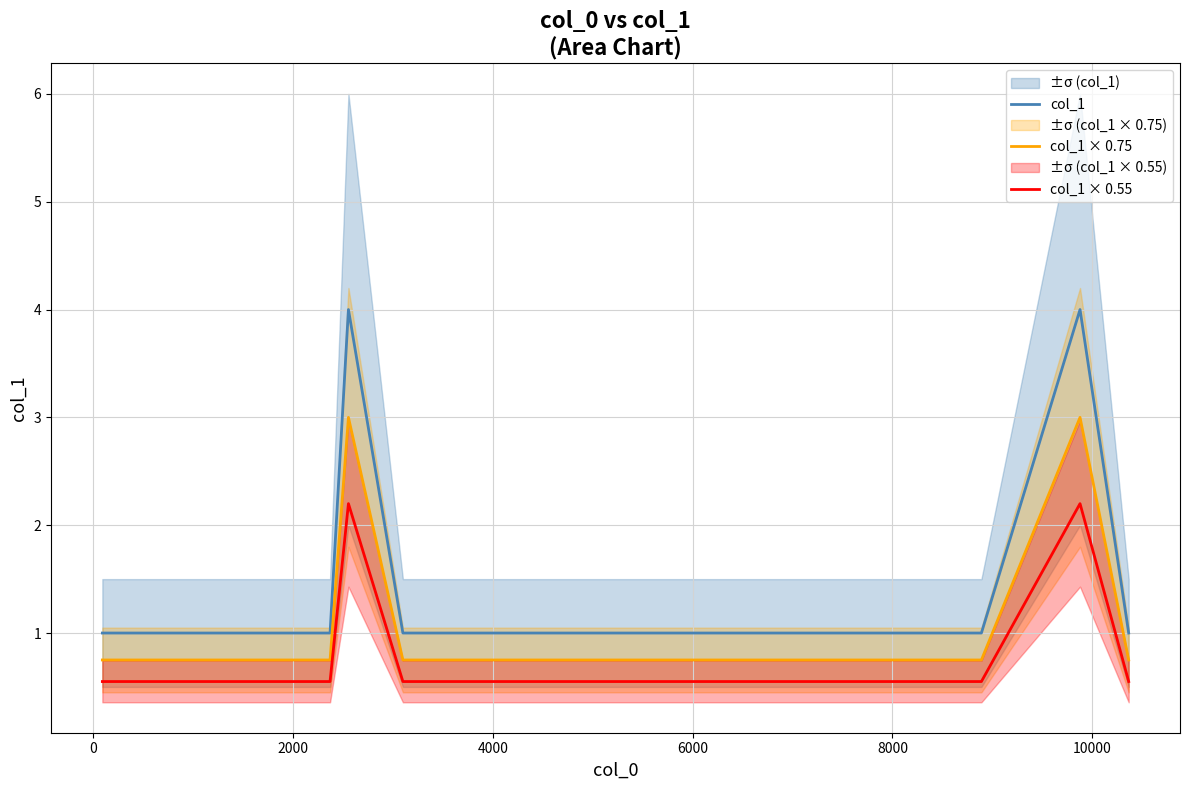

What is the minimum value for col_1 × 0.55?

0.6